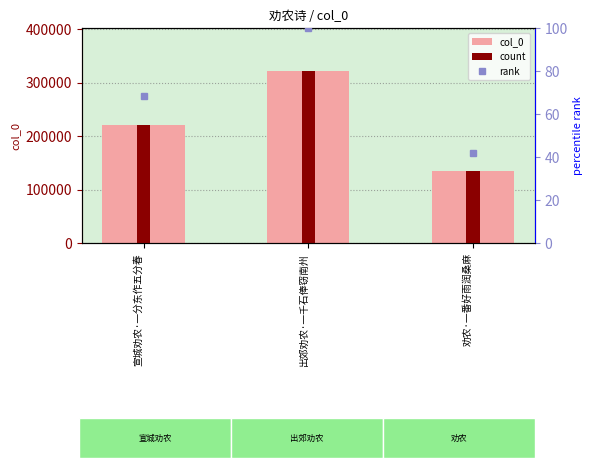

Which series has the largest total across all categories?

col_0